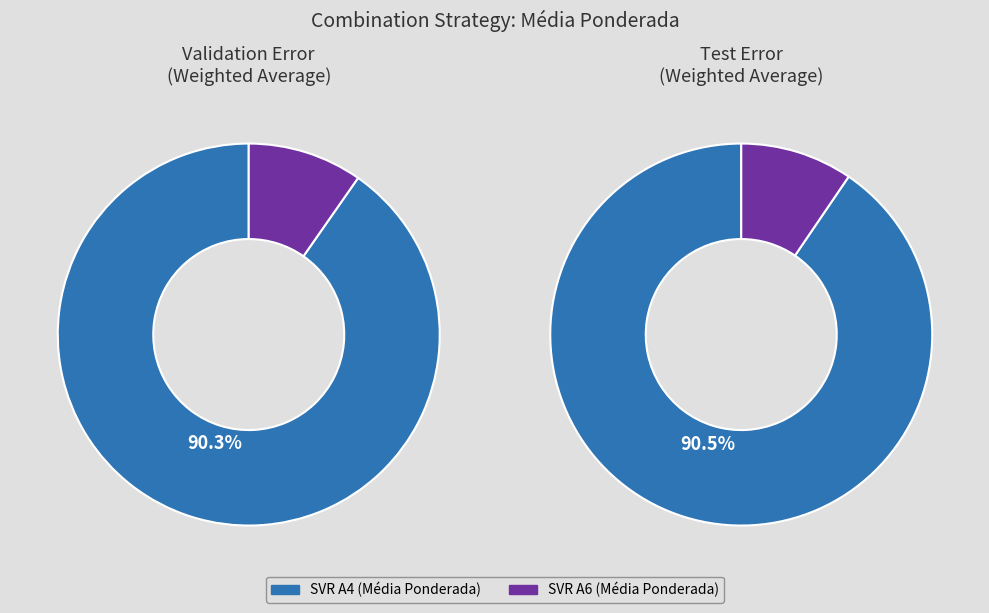

Which slice is the largest?

SVR A4